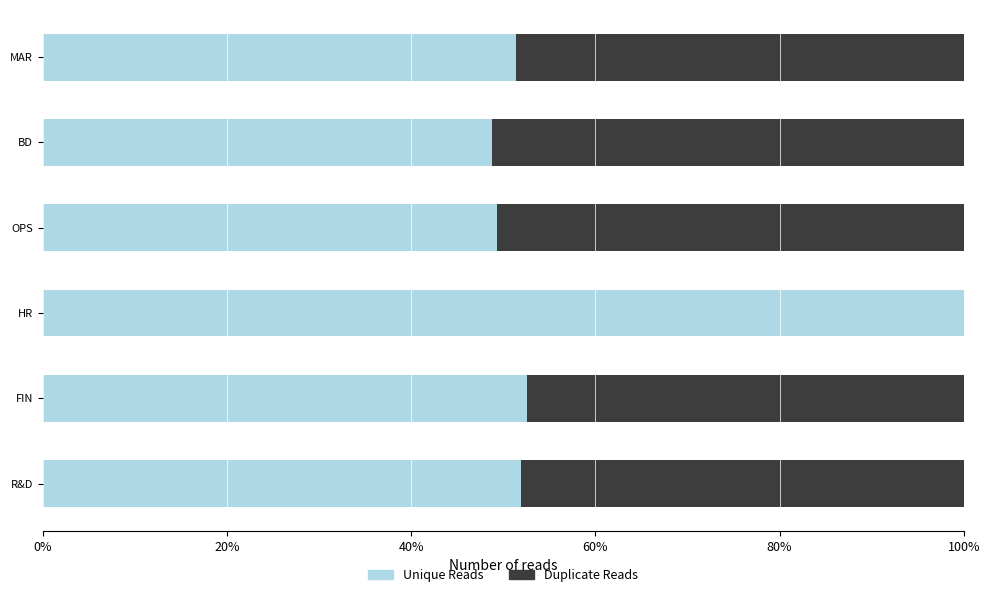

What value does the Unique Reads series have at HR?

100.0